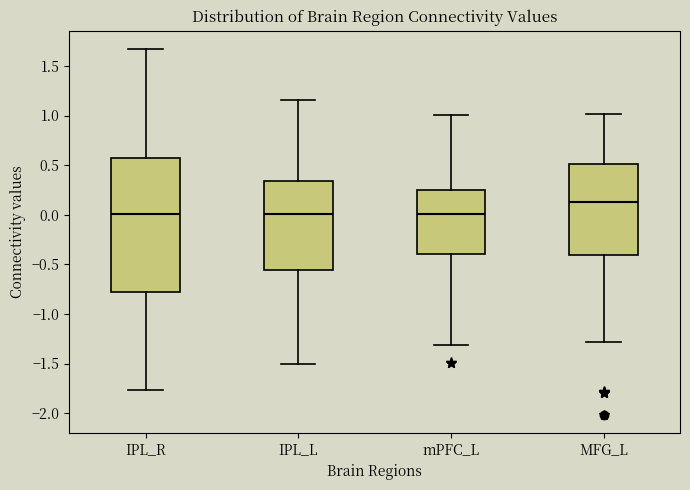

Comparing the boxes themselves (not the whiskers), which one is the tallest?

IPL_R